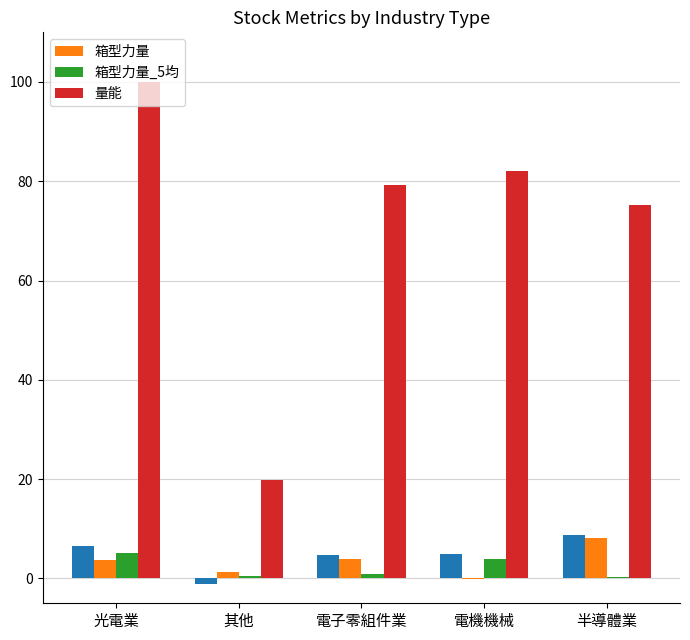

At which category is the sum across all series the highest?

光電業